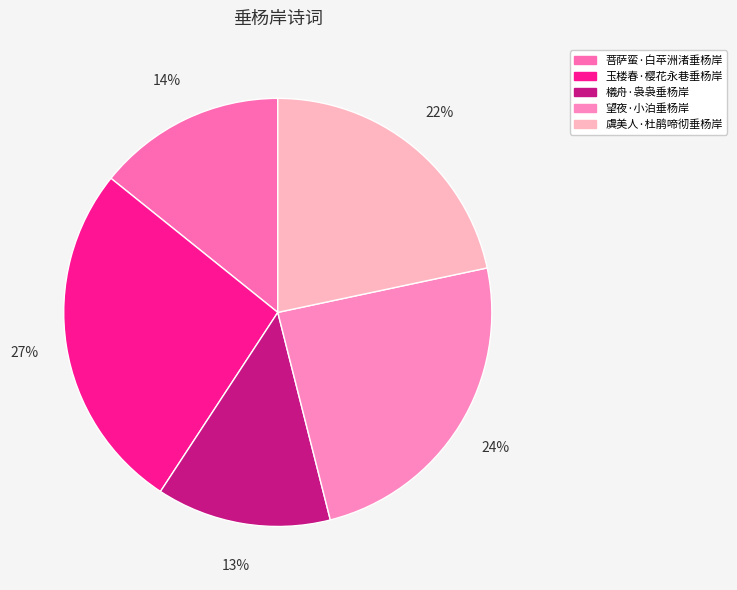

Is there a majority slice in this chart?

No